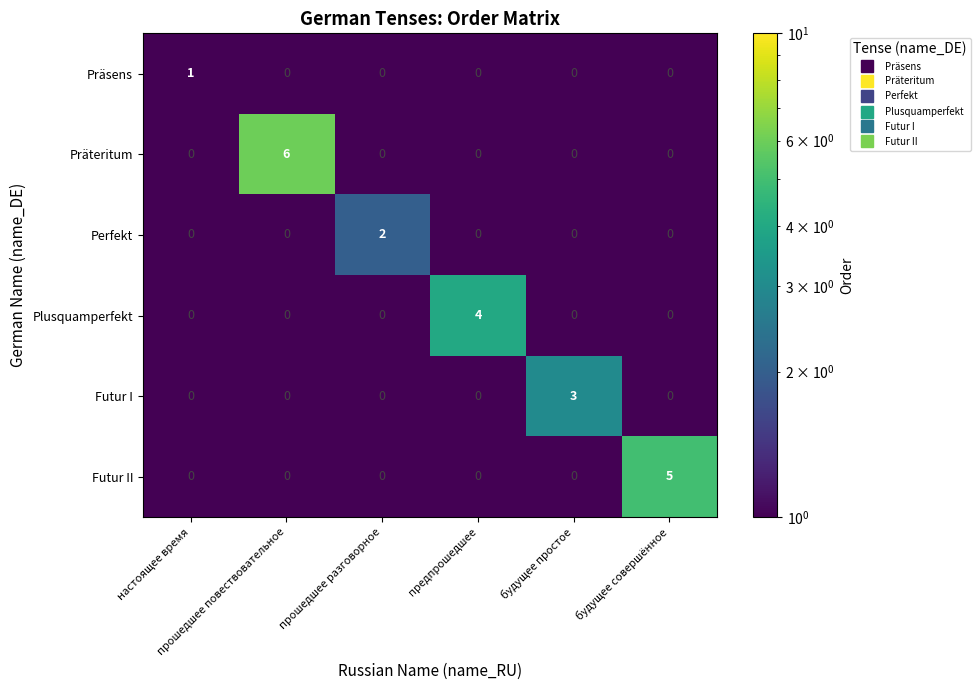

Which series has the largest range (max minus min)?

Präteritum